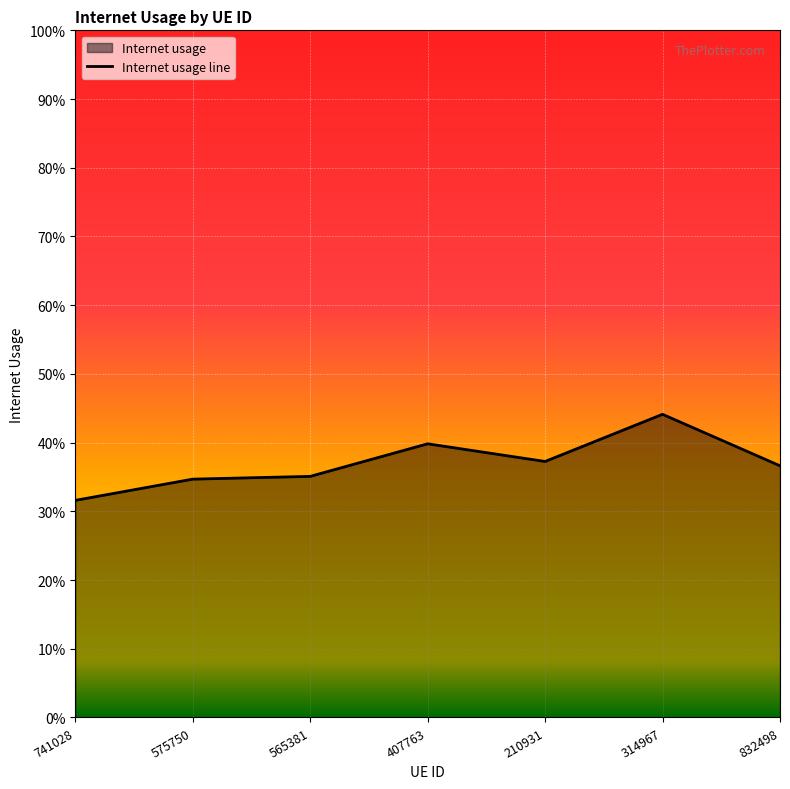

What is the label of the 2nd point from the left?

575750